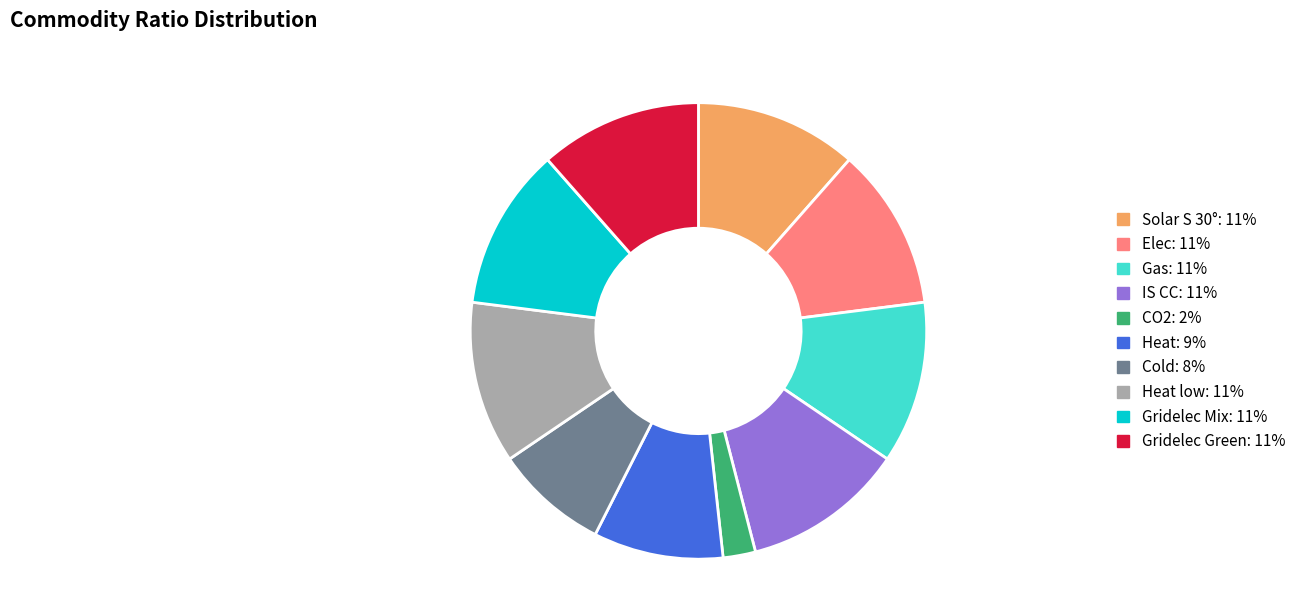

Is there a majority slice in this chart?

No